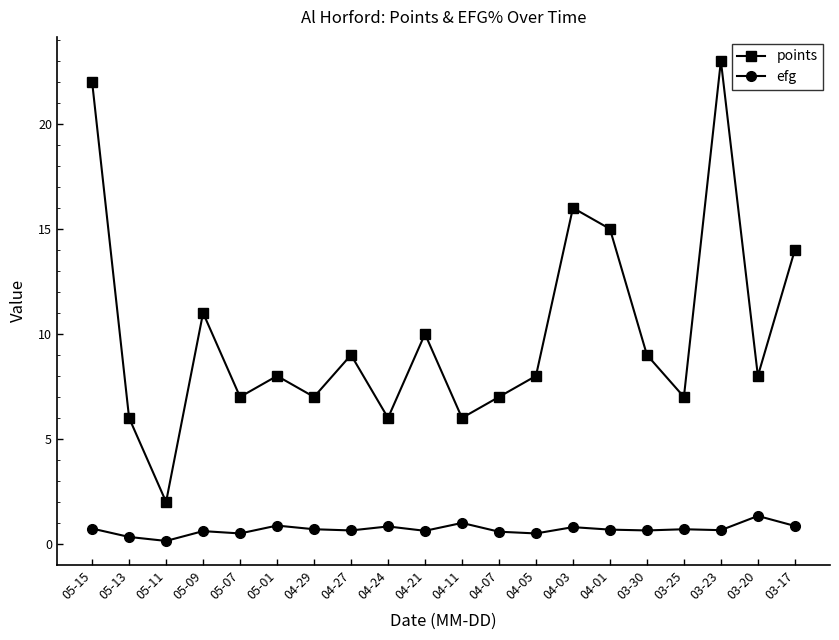

Which series has the largest total across all categories?

points